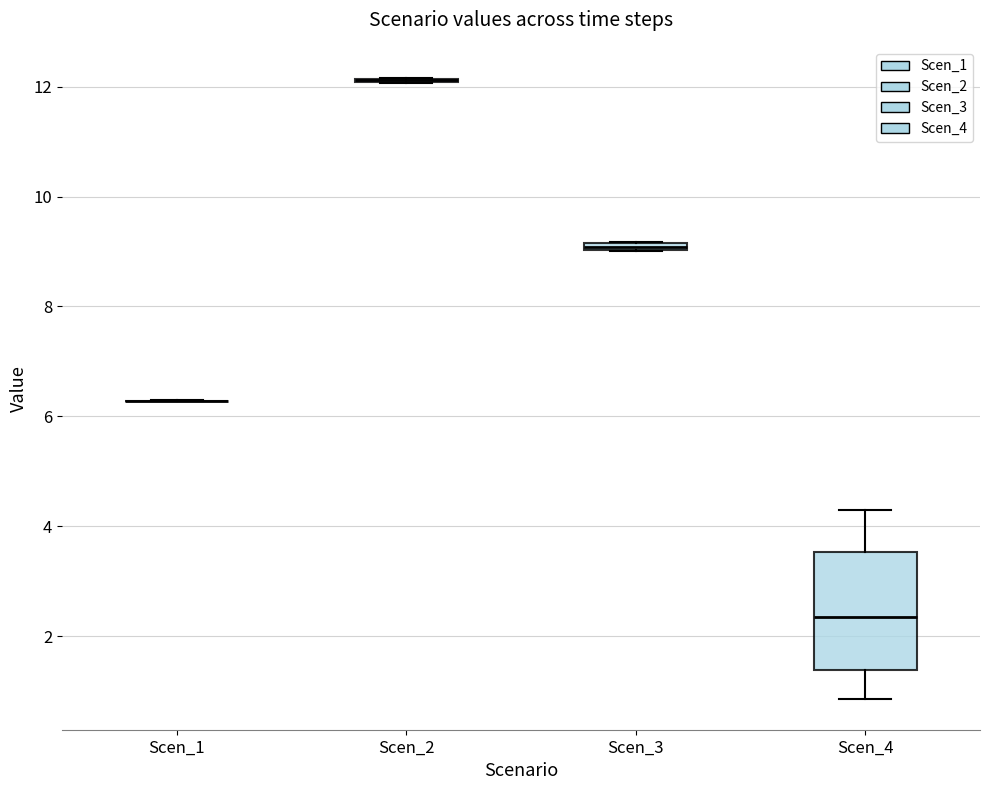

Where is the upper edge of the box for Scen_3 on the y-axis? The values are not printed on the chart, so give them approximately, as read against the axis.

9.2